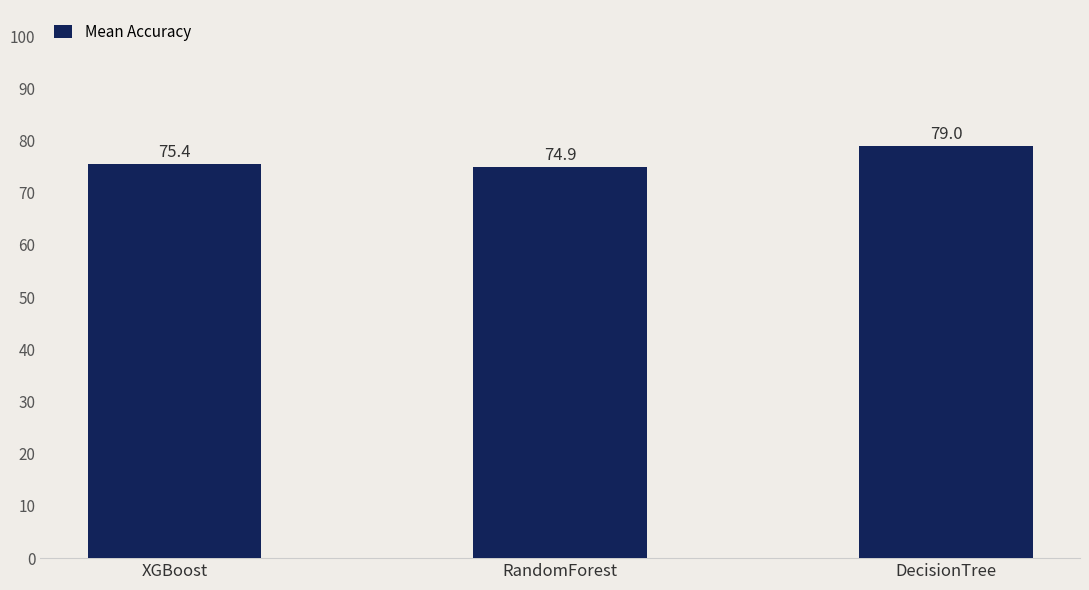

True or false: the data shows 32.6 at RandomForest.

False